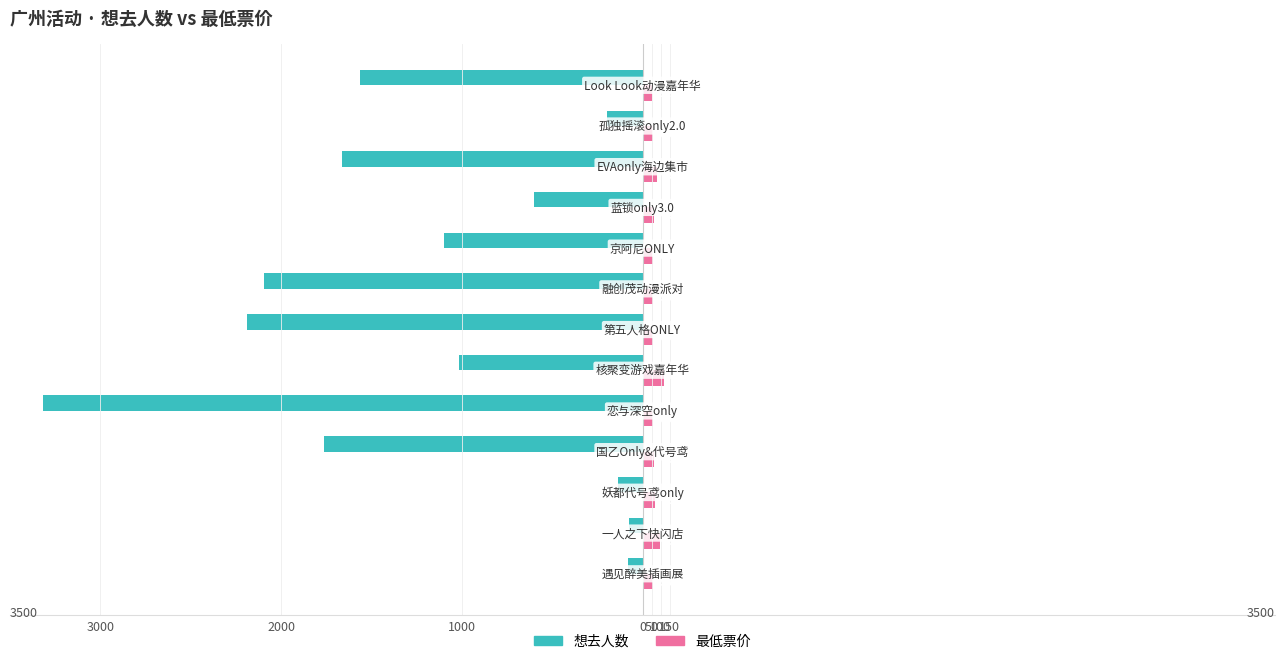

What are all the series names shown in the legend?

想去人数, 最低票价